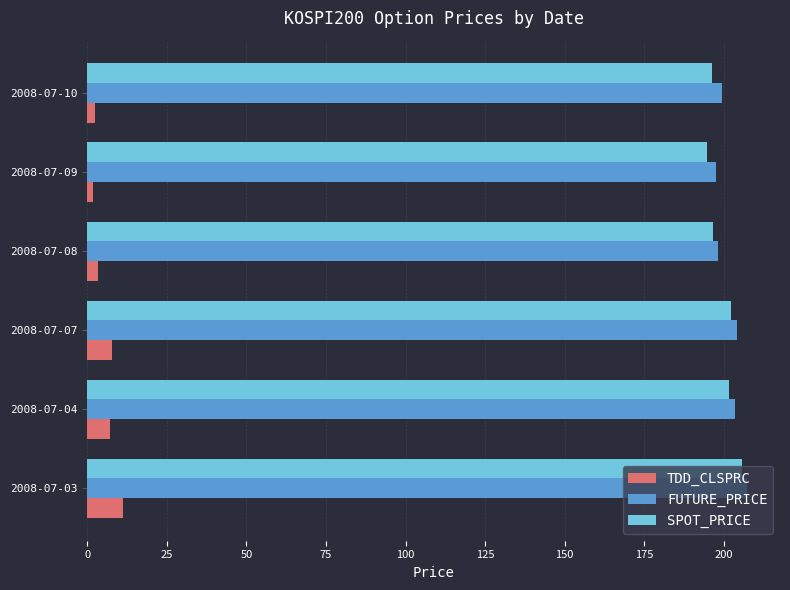

Is the value of TDD_CLSPRC at 2008-07-09 greater than the value of FUTURE_PRICE at 2008-07-09?

No